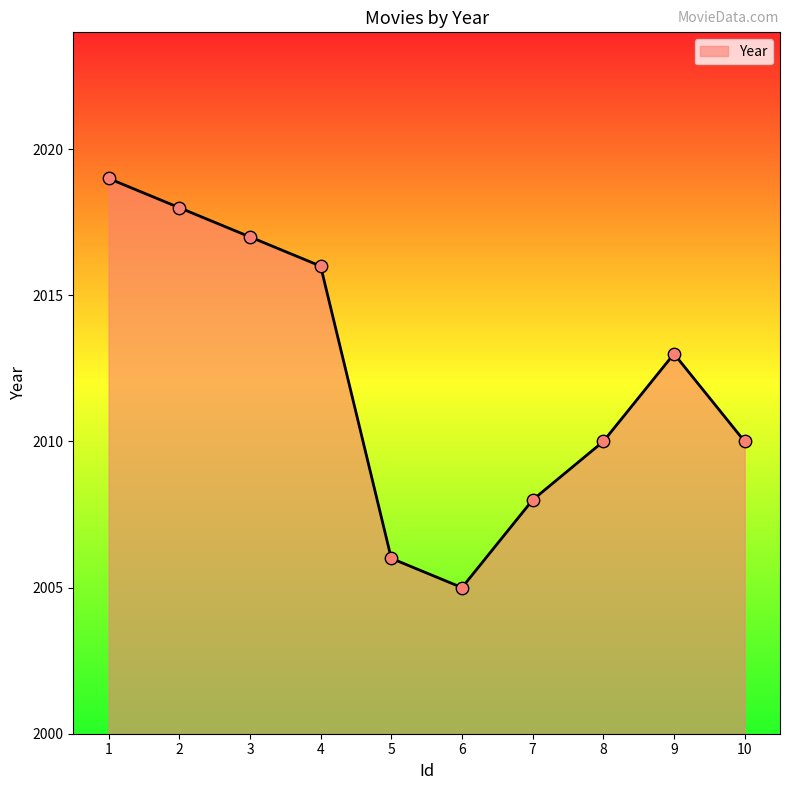

Between 10 and 3, which is larger?

3